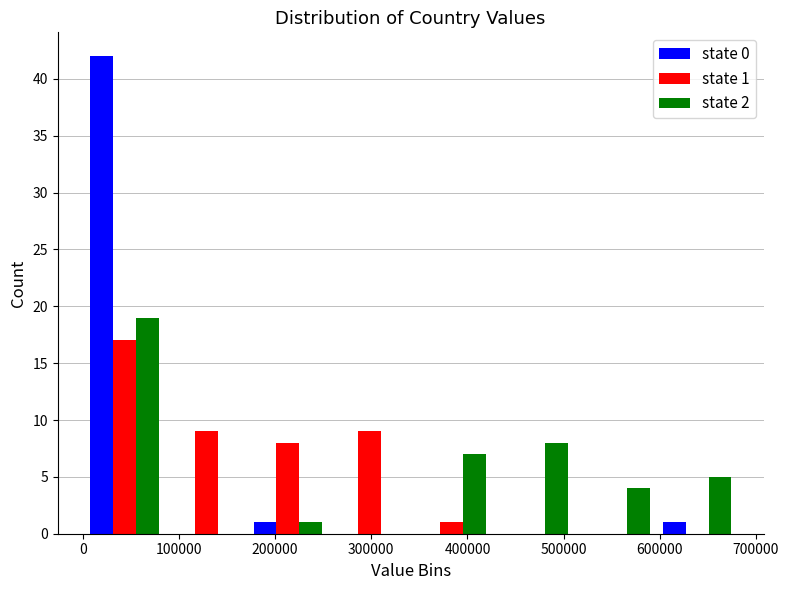

In the state 1 series, which range on the x-axis has the tallest bar?

0 to 90000